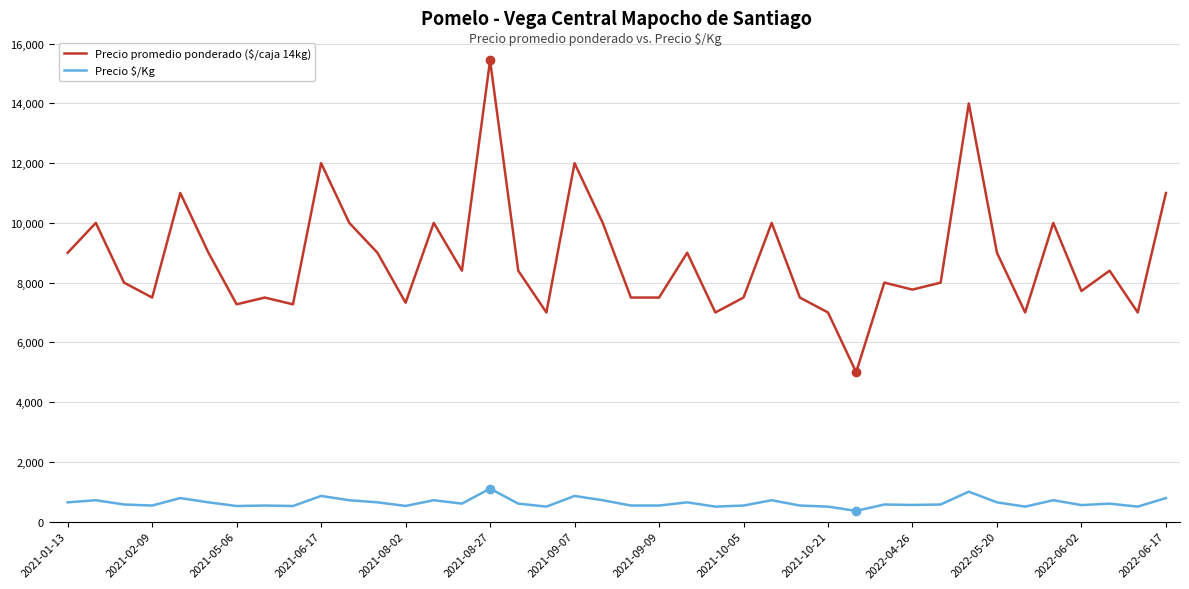

Which series has the widest spread of values?

Precio promedio ponderado ($/caja 14kg)